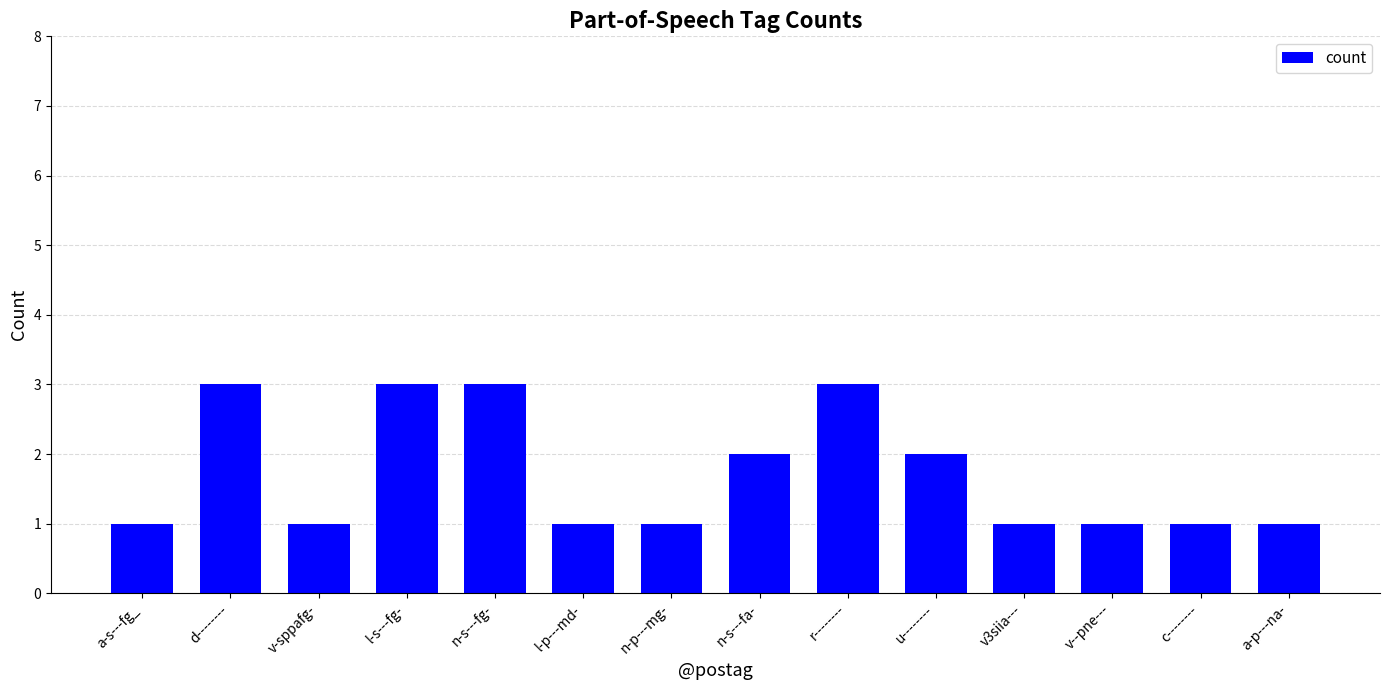

What is the average value?

2